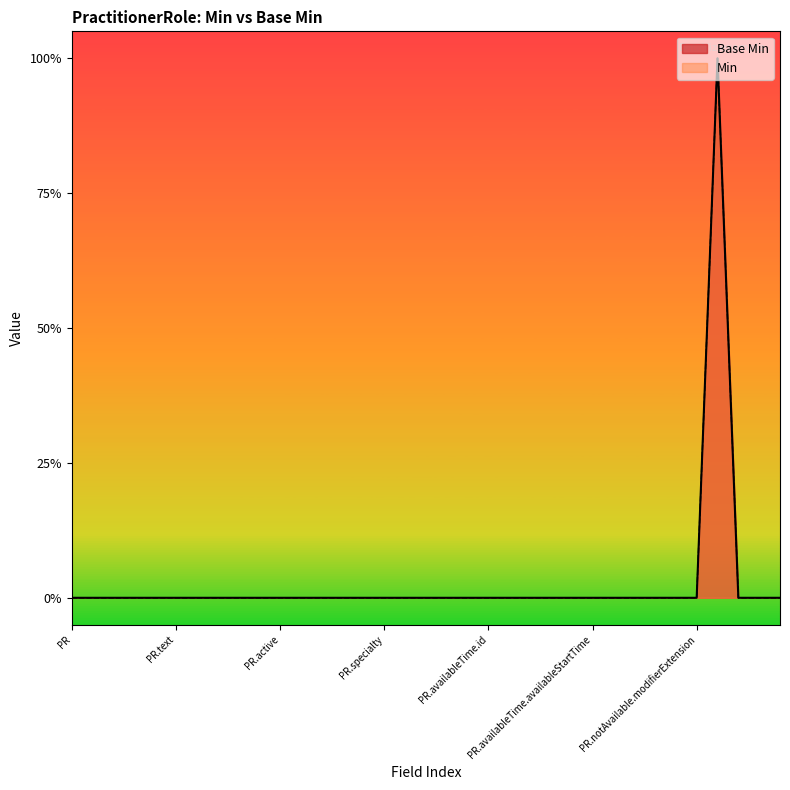

Count the values in the range 0 to 1.

35